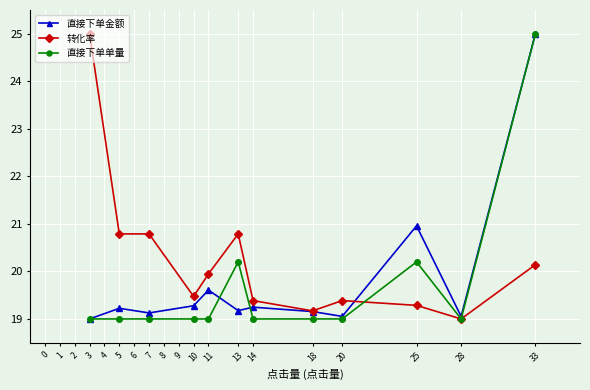

True or false: 直接下单单量 and 直接下单金额 intersect in this chart.

True